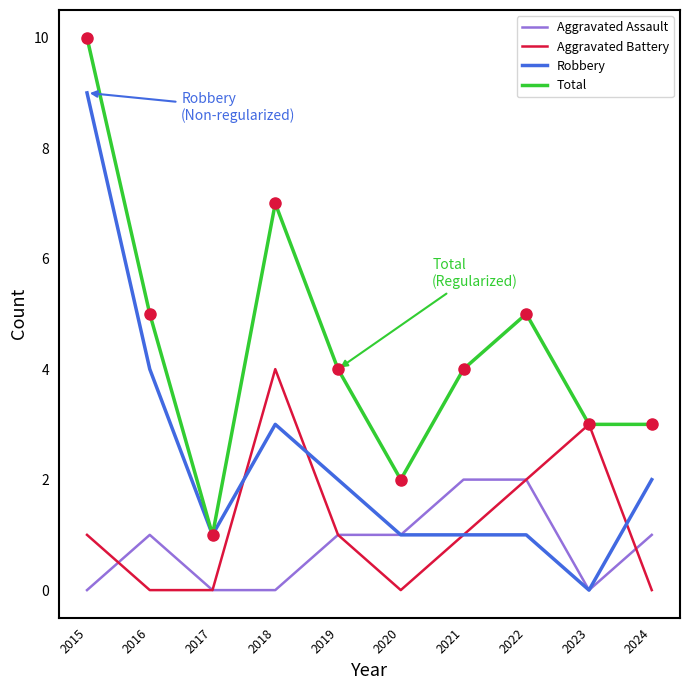

Rank the series by their maximum value, from highest to lowest.

Total, Robbery, Aggravated Battery, Aggravated Assault